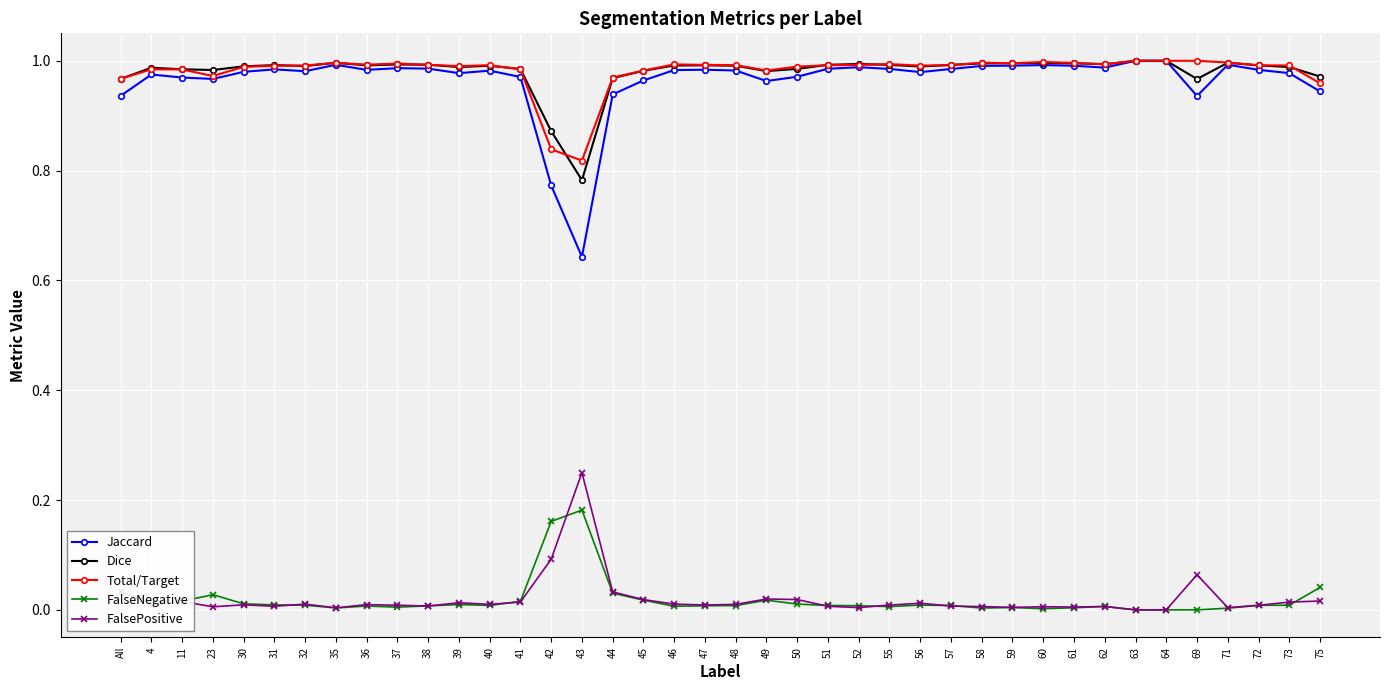

True or false: FalsePositive has more than 1 interior local peaks.

True